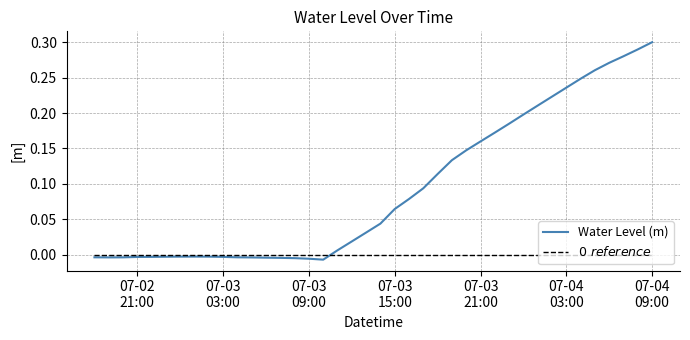

Which series has the largest range (max minus min)?

Water Level (m)